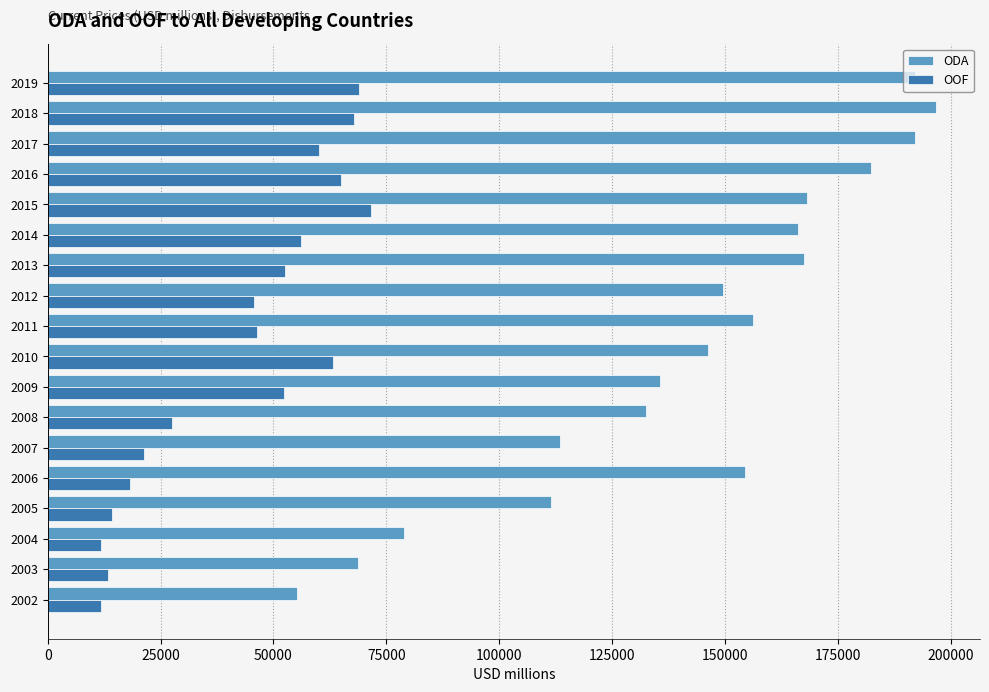

What is the average value of the ODA series?

142613.4